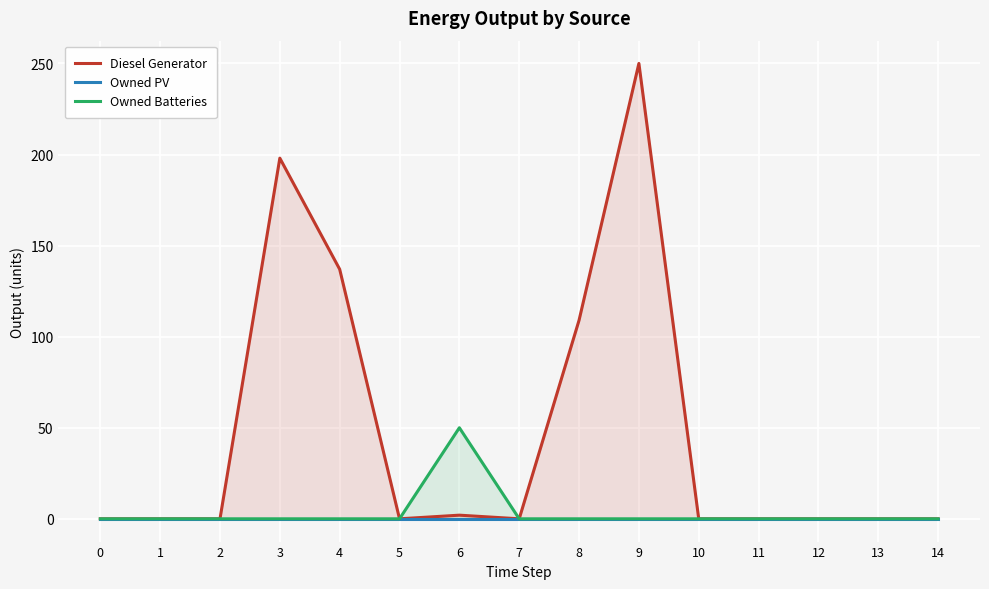

What is the difference between the maximum and second lowest values in the Owned Batteries series?

50